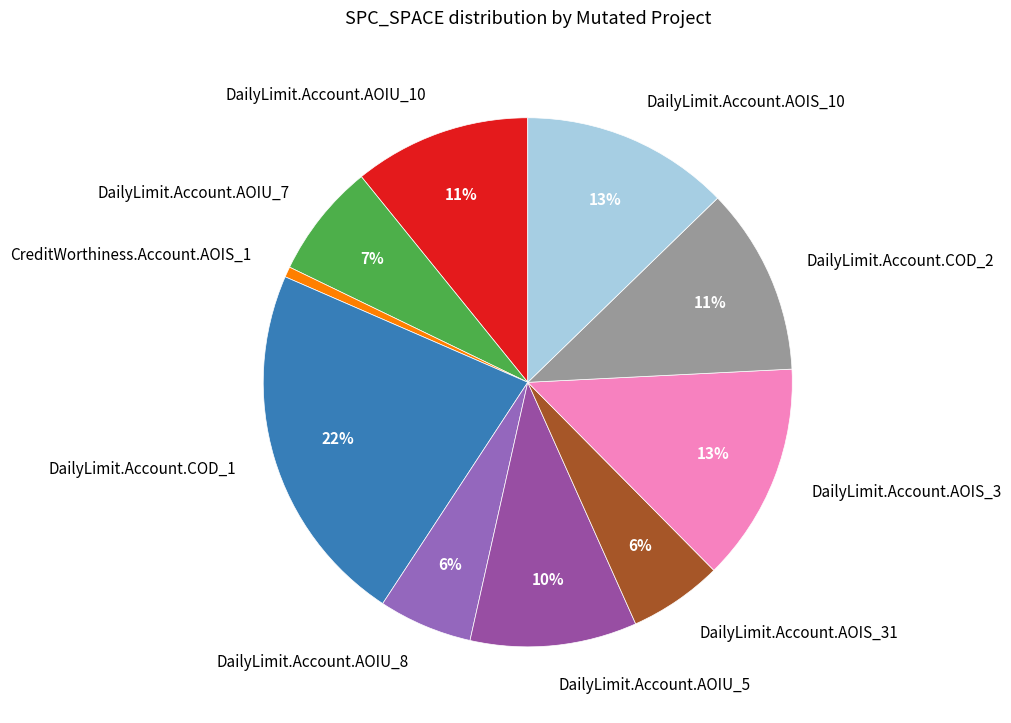

How many slices are in this pie chart?

10